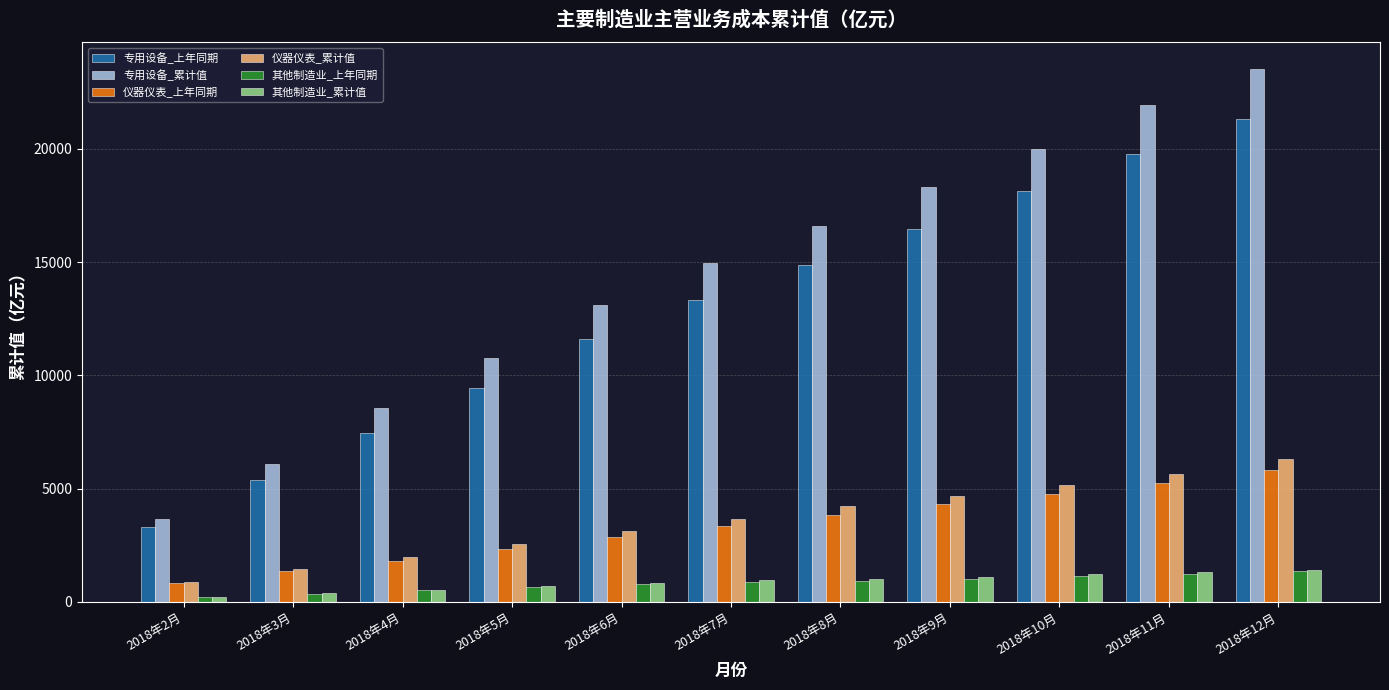

What is the minimum value for 仪器仪表_上年同期?

822.8